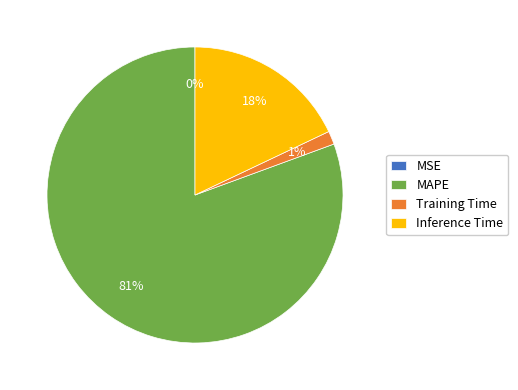

Which slice is the largest?

MAPE